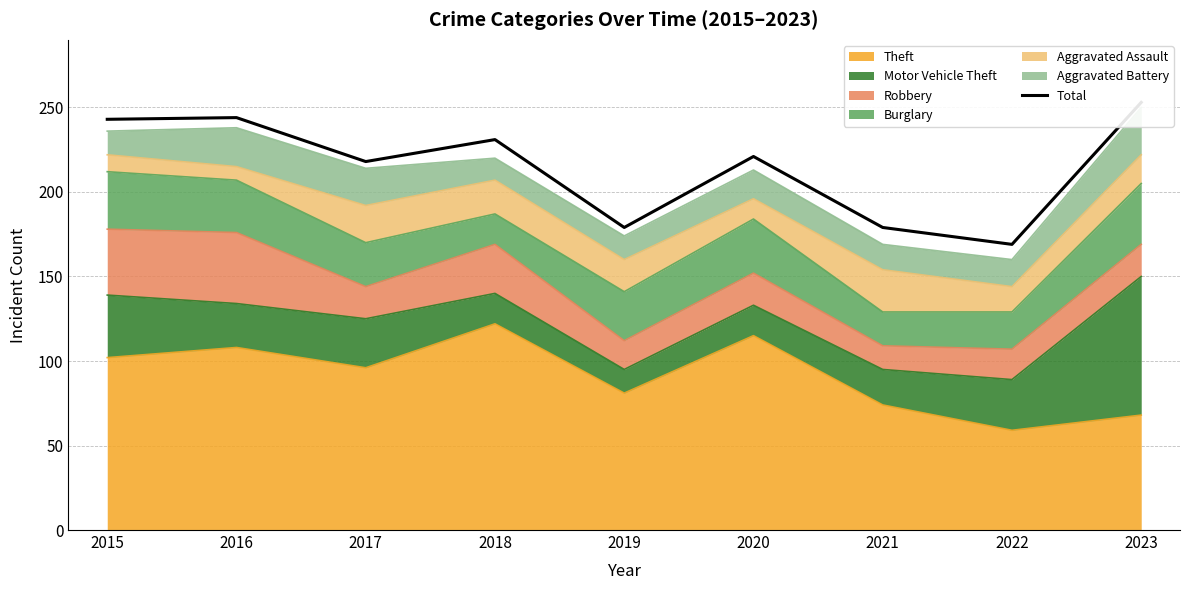

True or false: there are more than 0 points higher than both neighbors.

True